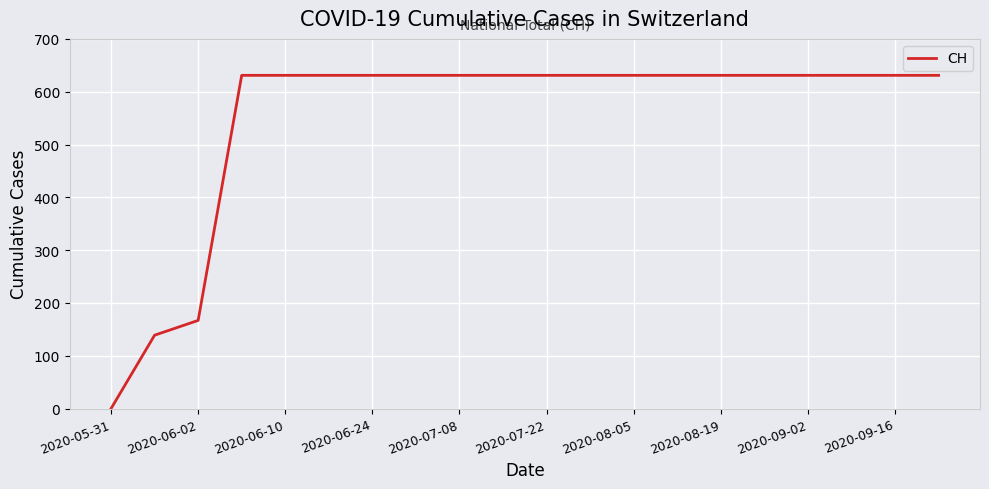

What is the greatest value displayed?

631